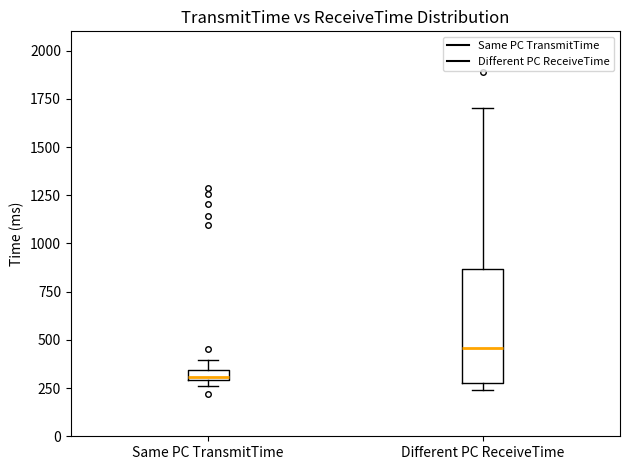

Where is the lower edge of the box for Different PC ReceiveTime on the y-axis? The values are not printed on the chart, so give them approximately, as read against the axis.

300